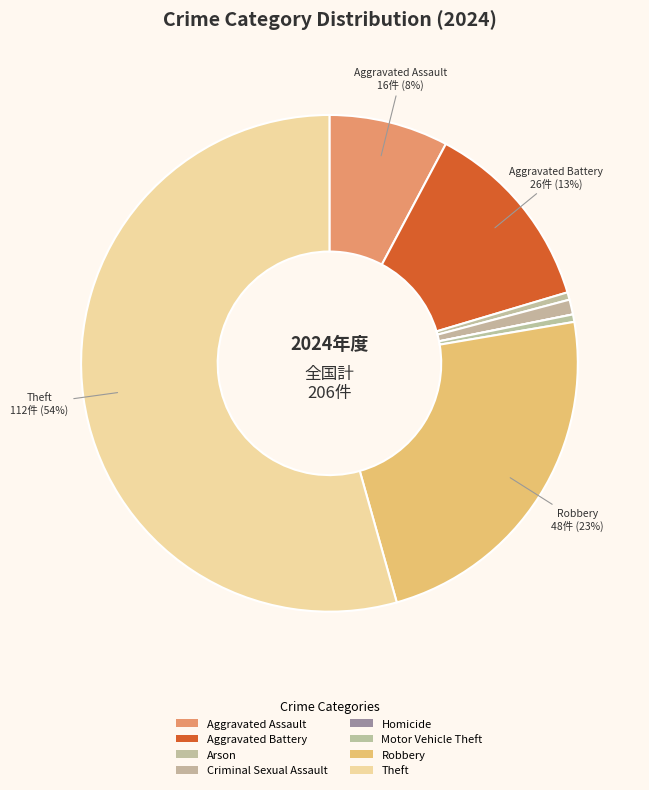

Rank the categories by value from highest to lowest.

Theft, Robbery, Aggravated Battery, Aggravated Assault, Criminal Sexual Assault, Arson, Motor Vehicle Theft, Homicide